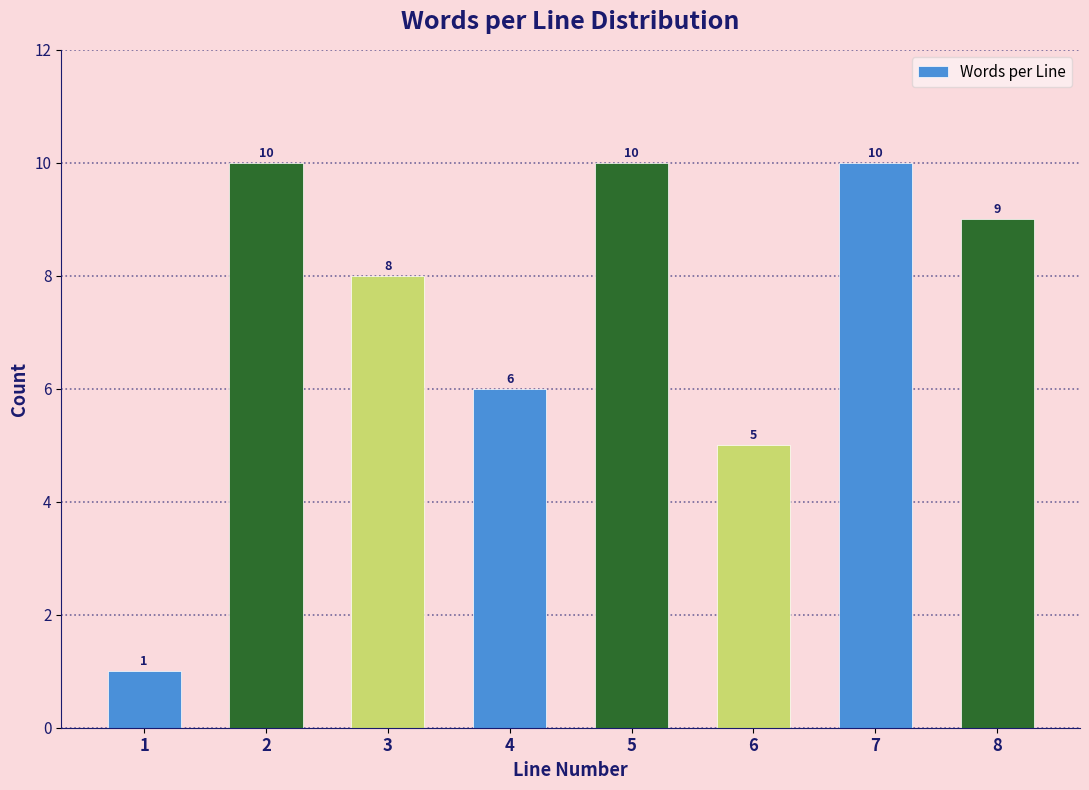

Reading left to right, list all the values displayed in this chart.

1=1	2=10	3=8	4=6	5=10	6=5	7=10	8=9